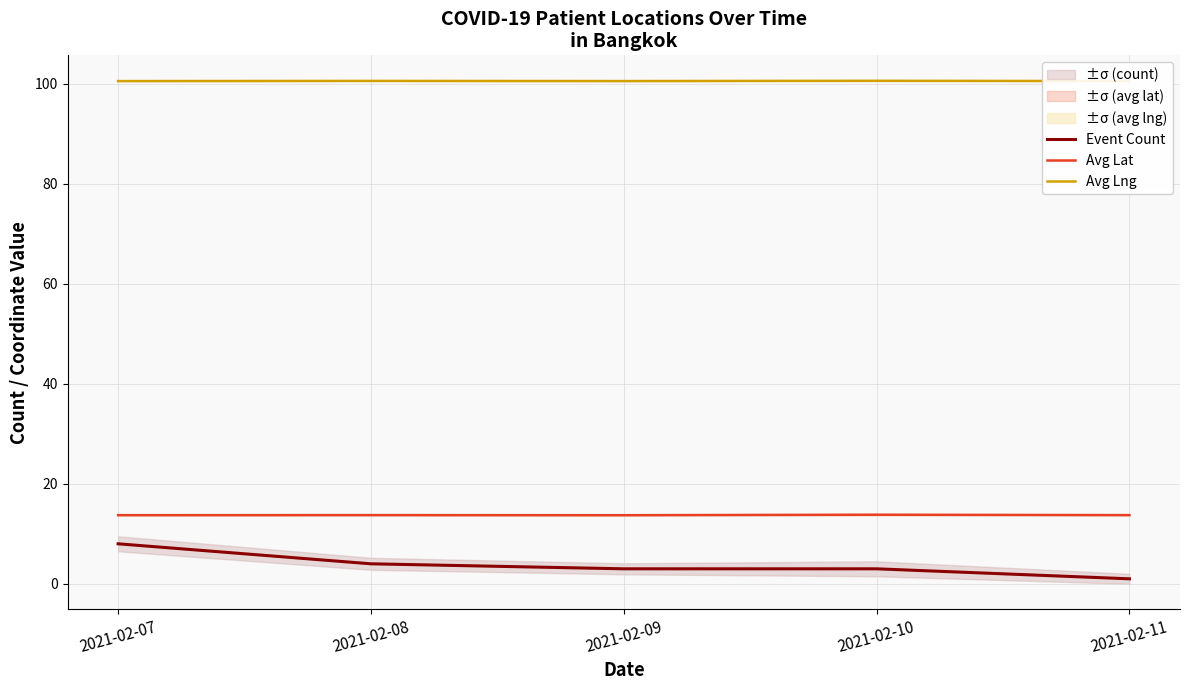

The value of Avg Lat at 2021-02-09 is 13.7. True or false?

True